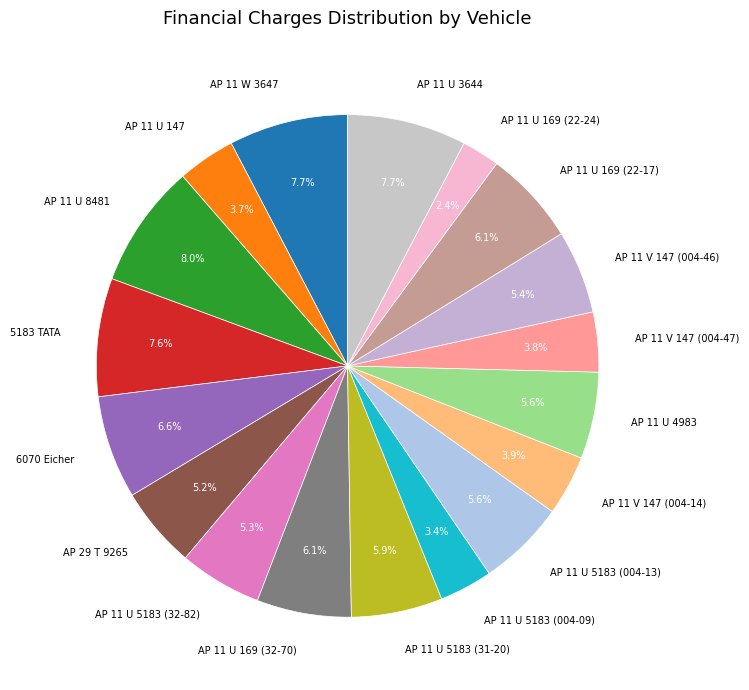

Is the sum of AP 11 U 8481 and AP 11 U 4983 greater than half?

No